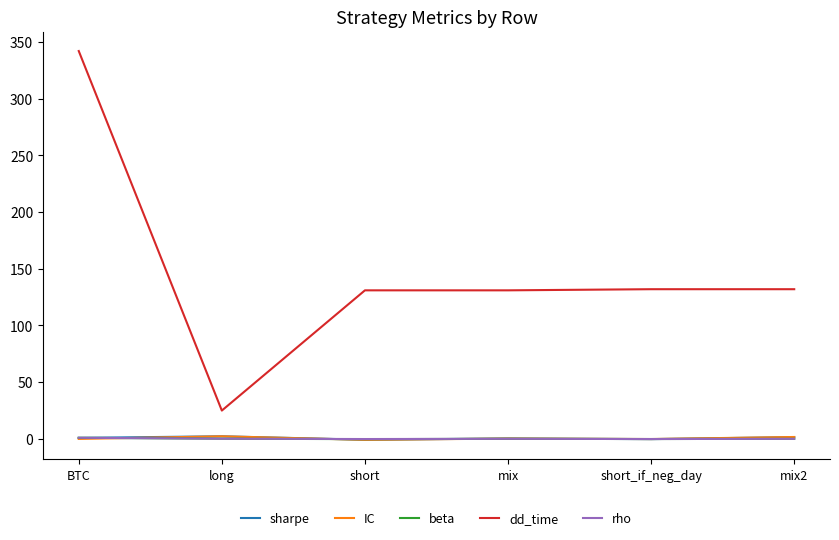

What is the difference between the highest and lowest values at mix?

130.9